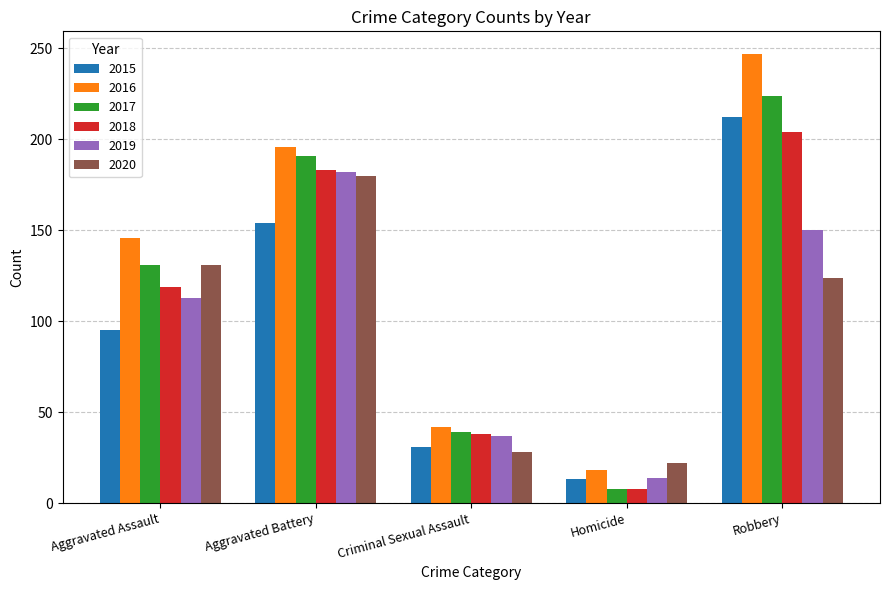

What is the difference between the second highest and minimum values in the 2016 series?

178